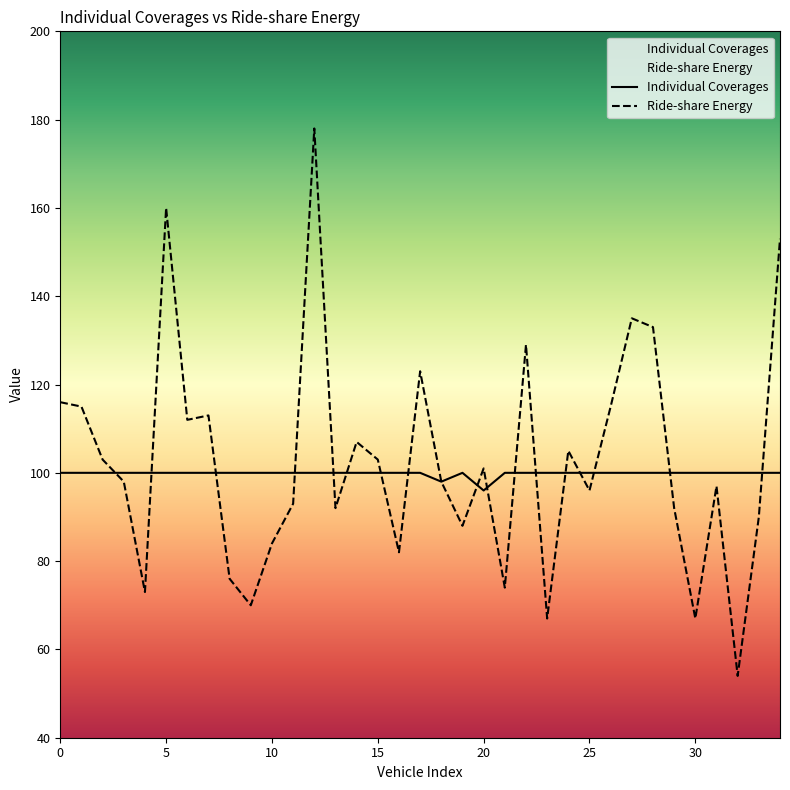

What is the smallest value displayed?

54